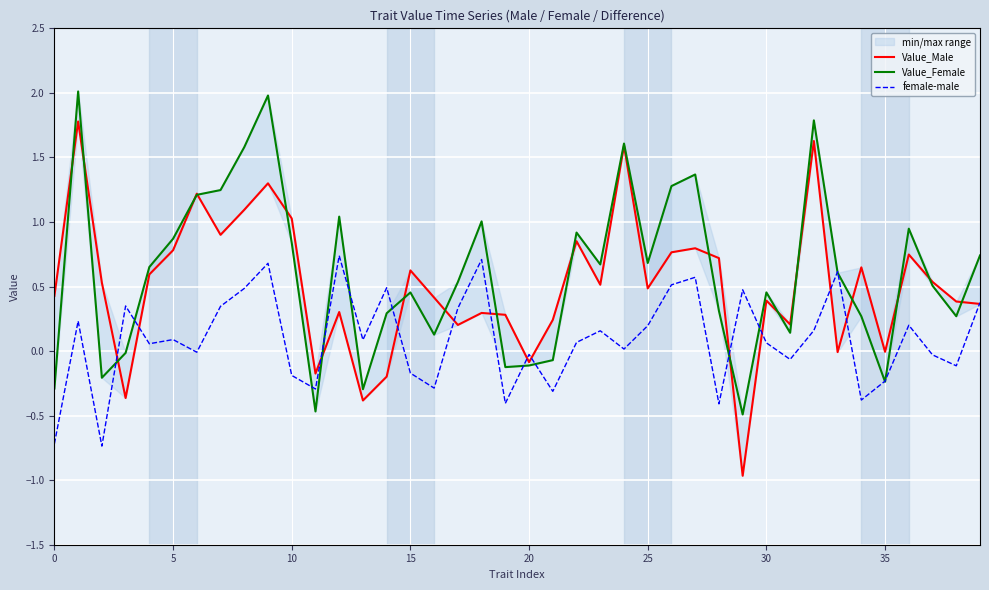

True or false: female-male has a value of 0.1 at 5.

True